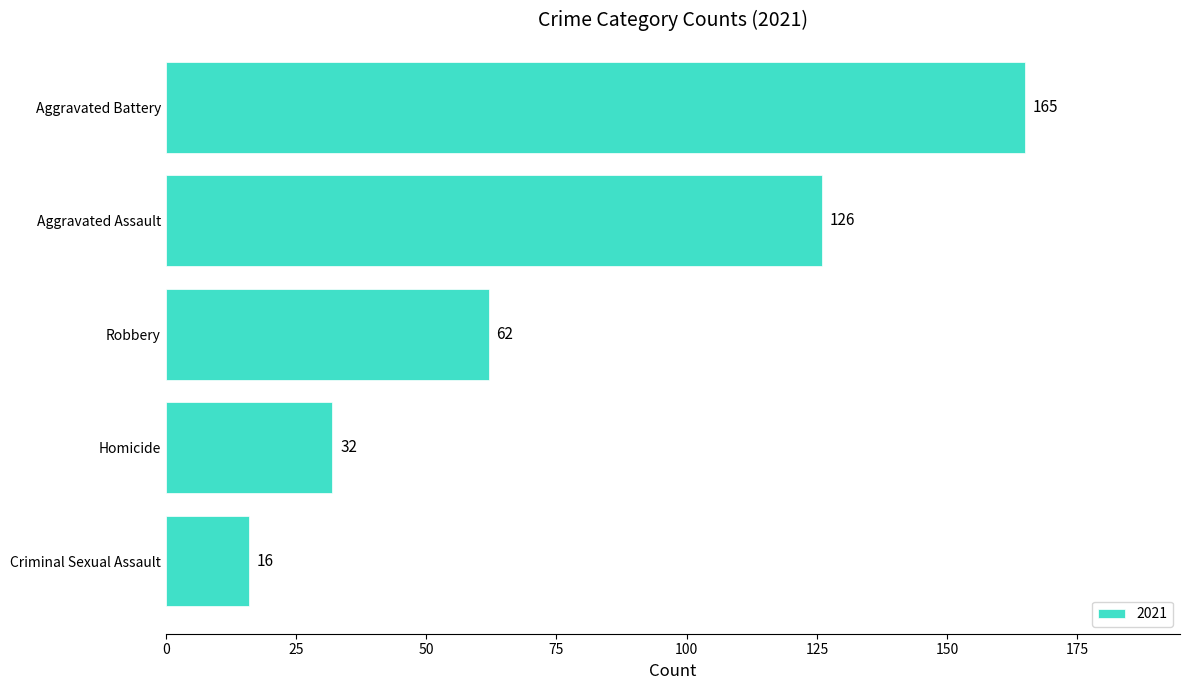

Reading top to bottom, list all the values displayed in this chart.

Aggravated Battery=165	Aggravated Assault=126	Robbery=62	Homicide=32	Criminal Sexual Assault=16